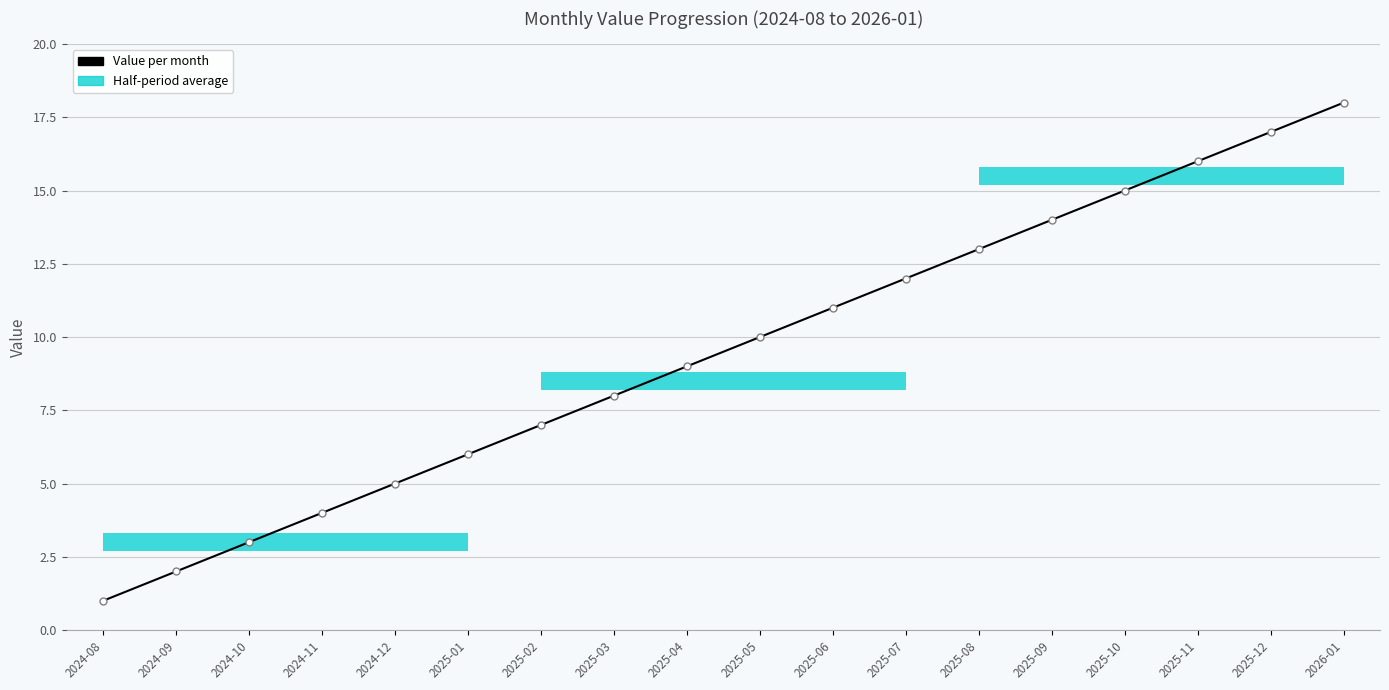

What is the change in value from 2024-08 to 2025-03?

+7